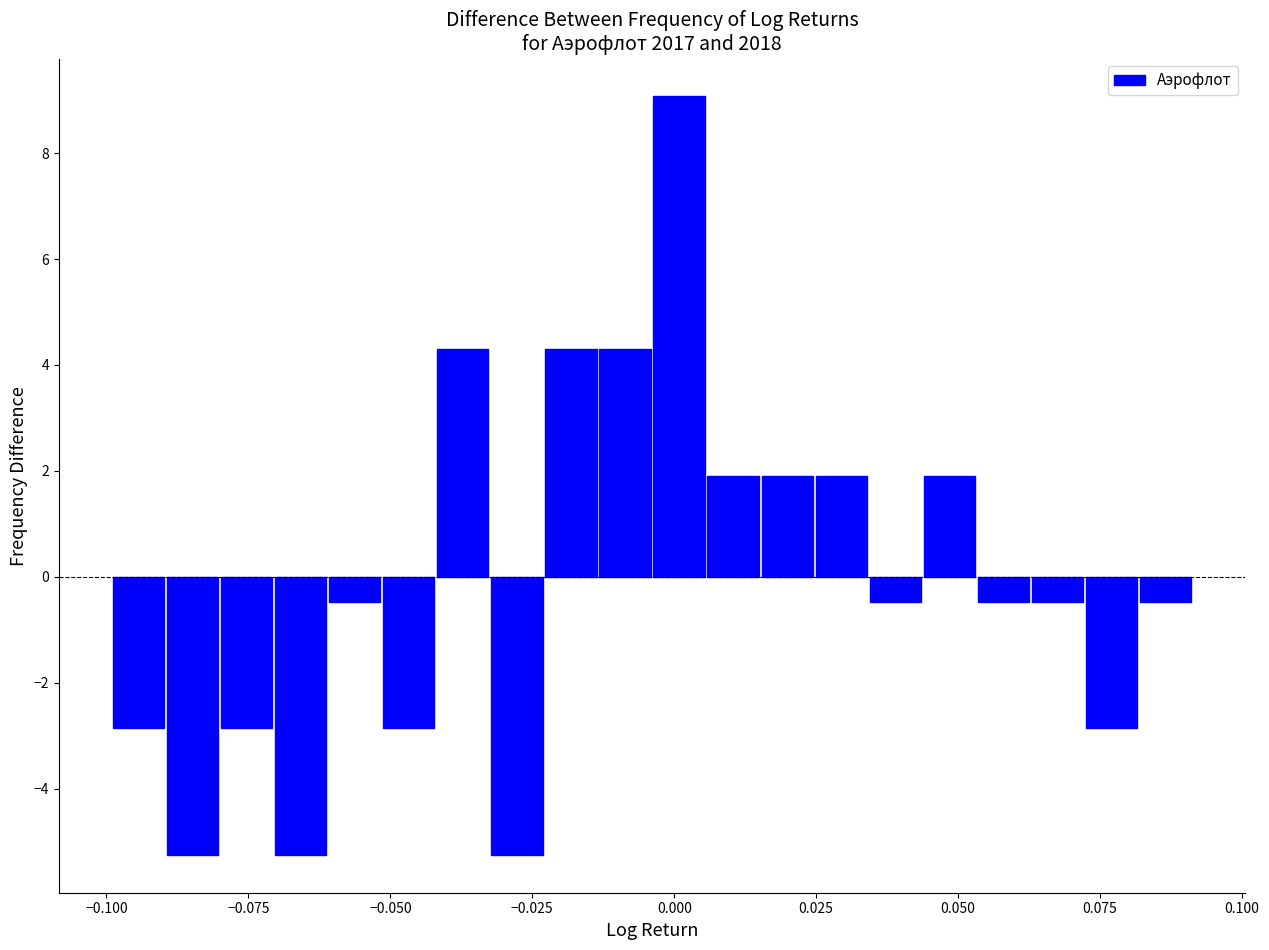

Read against the x-axis, roughly where is the centre of the tallest bar?

0.000